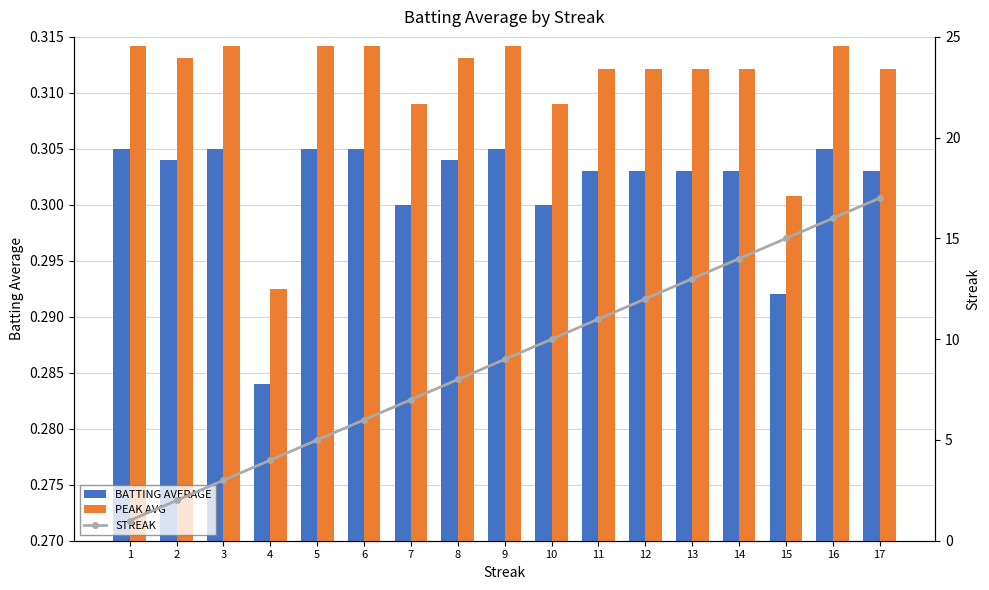

How many BATTING AVERAGE values are between 0 and 1?

17